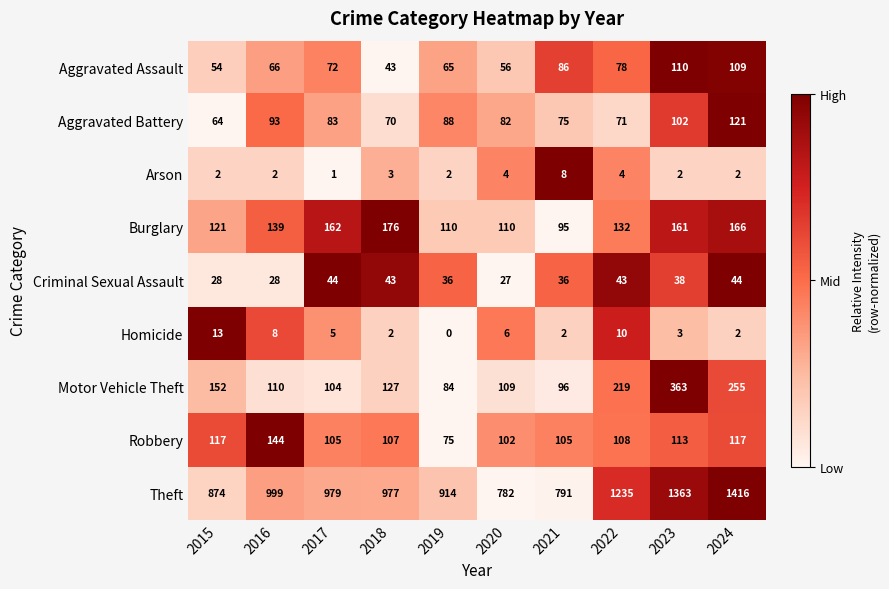

How many categories are shown in the chart?

10